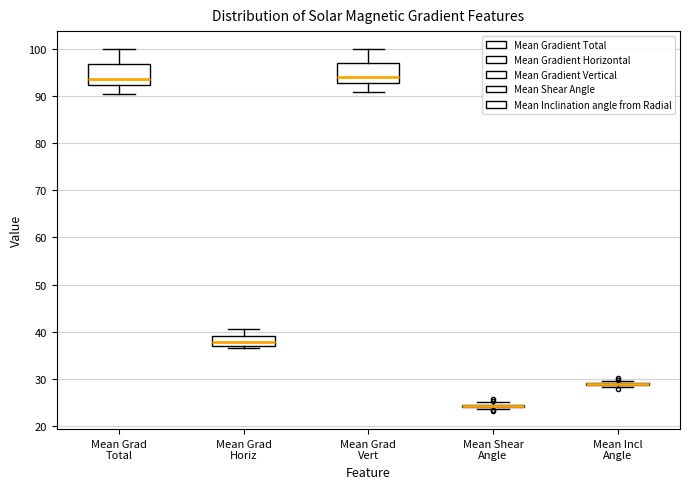

Where does the upper whisker of the box for Mean Grad Total end on the y-axis? The values are not printed on the chart, so give them approximately, as read against the axis.

100